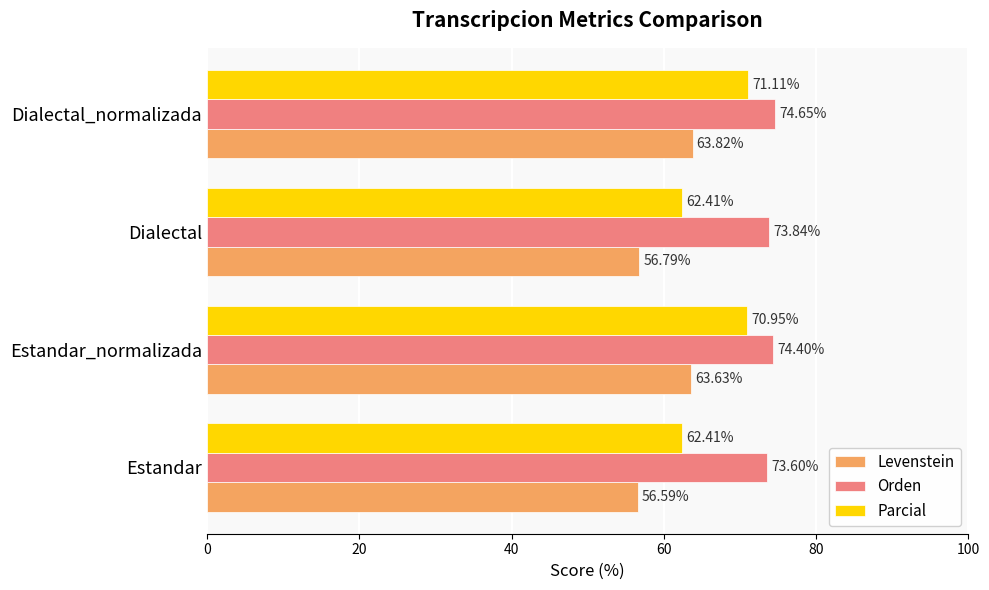

What are all the series names shown in the legend?

Levenstein, Orden, Parcial